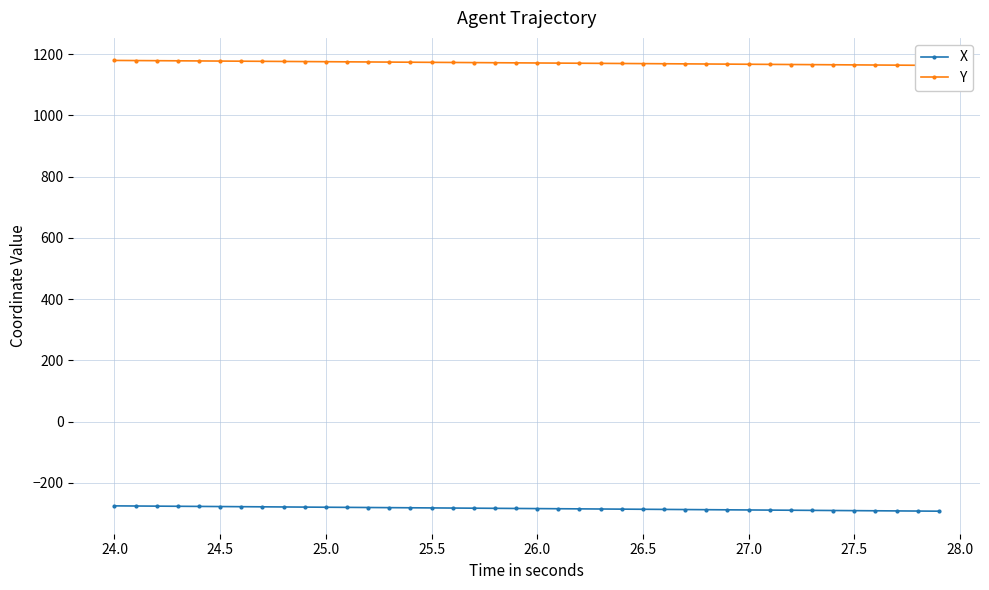

True or false: Y has more than 1 interior local peaks.

False